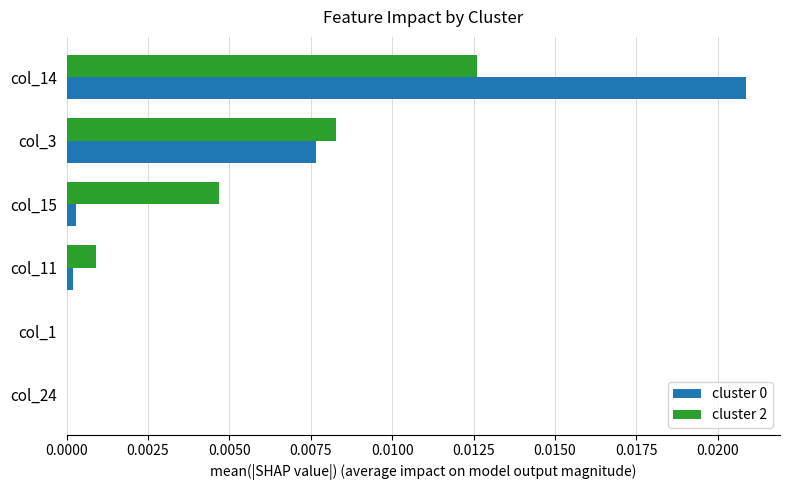

The cluster 2 series shows 0.0 at col_1. True or false?

True